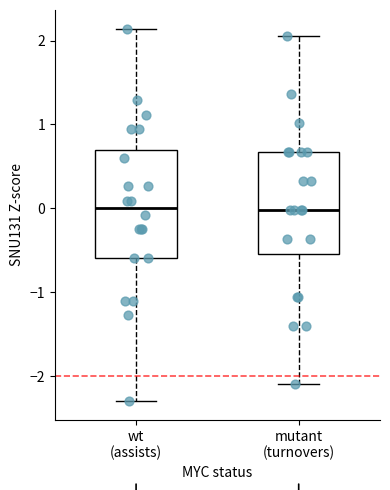

Reading left to right, transcribe this box plot: for each box, give where its median line is, the range the box spans, and where its two whiskers end, as read against the y-axis. The values are not printed on the chart, so give them approximately, as read against the axis.

wt (assists): median 0.0, box -0.6 to 0.7, whiskers -2.3 to 2.1
mutant (turnovers): median 0.0, box -0.5 to 0.7, whiskers -2.1 to 2.1